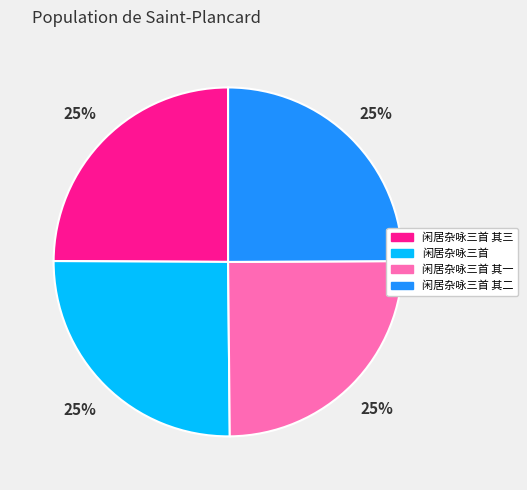

Does 闲居杂咏三首 其一 account for over 50% of the chart?

No